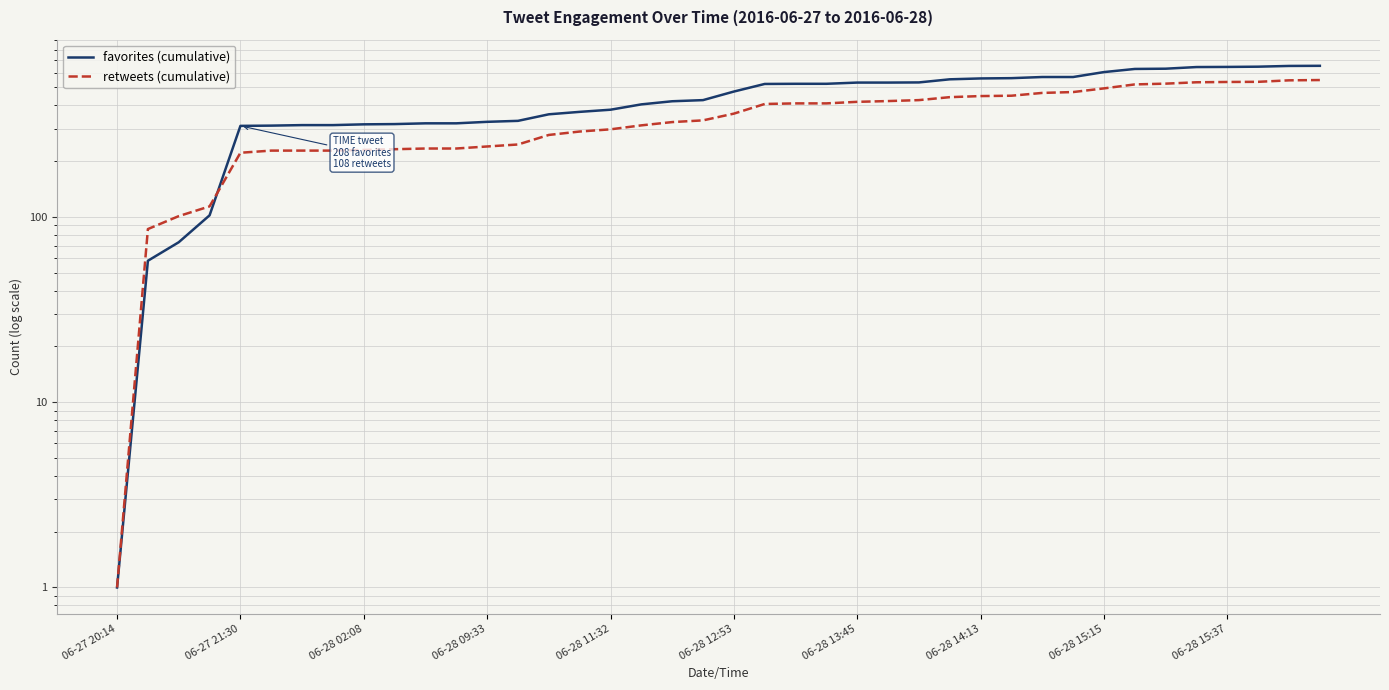

Which series has the largest total across all categories?

favorites (cumulative)